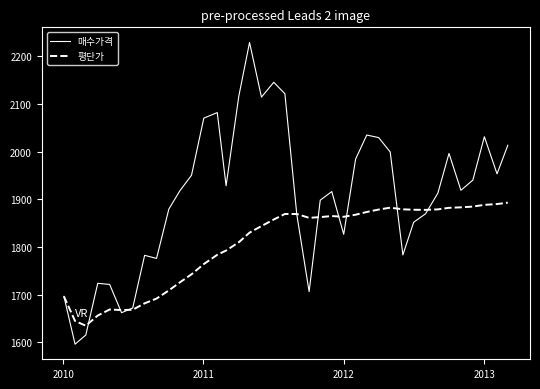

Count the number of data series in this chart.

2